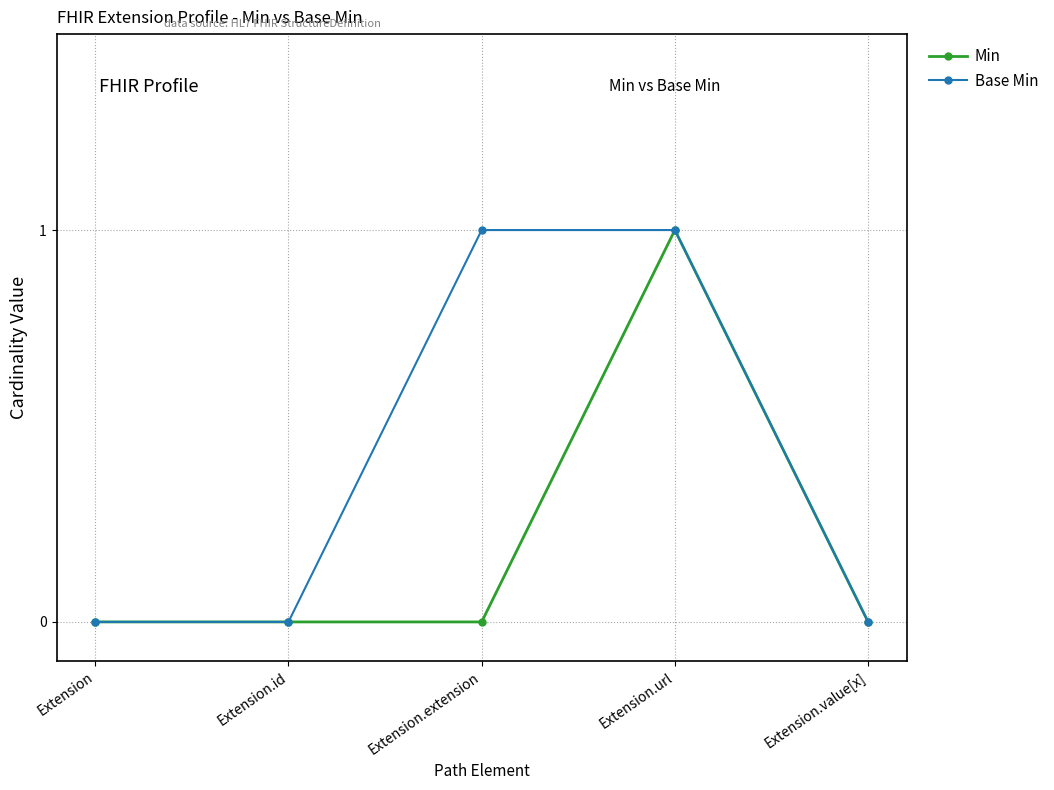

How many Base Min values are between 0 and 1?

5